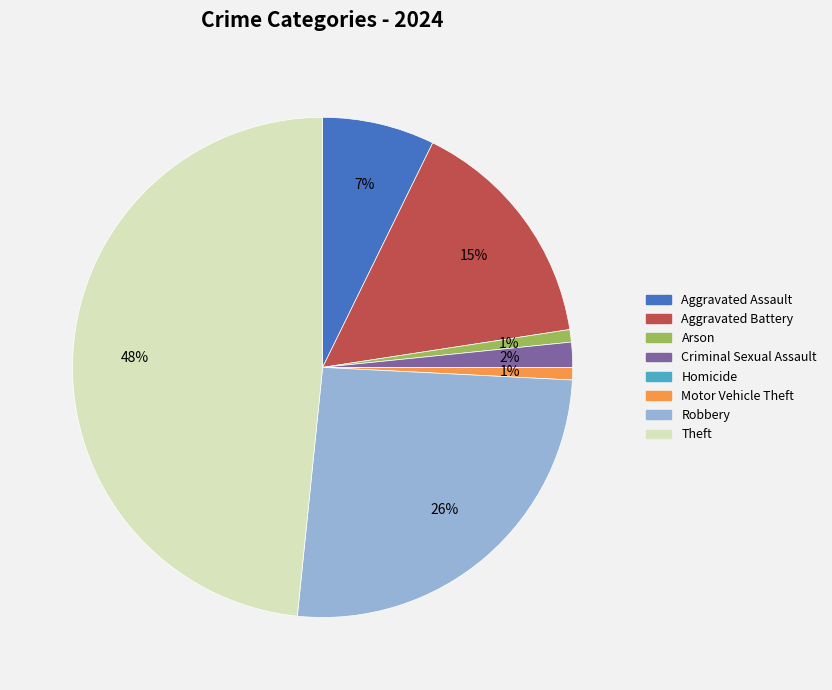

To the nearest percent, what portion does Aggravated Assault represent?

7%